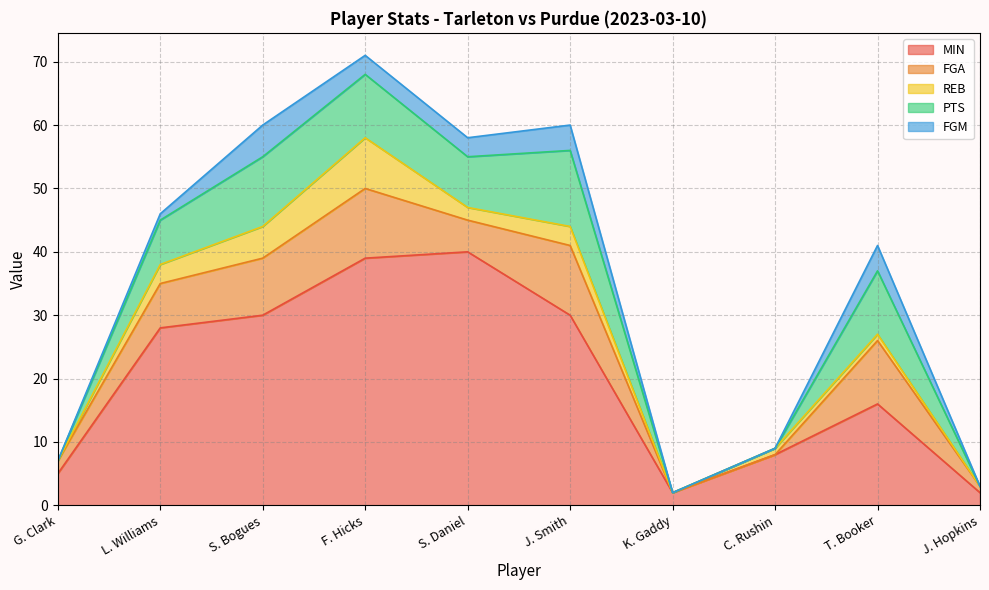

Reading left to right, extract all data points from this chart.

MIN: G. Clark=5	L. Williams=28	S. Bogues=30	F. Hicks=39	S. Daniel=40	J. Smith=30	K. Gaddy=2	C. Rushin=8	T. Booker=16	J. Hopkins=2
FGA: G. Clark=2	L. Williams=7	S. Bogues=9	F. Hicks=11	S. Daniel=5	J. Smith=11	K. Gaddy=0	C. Rushin=0	T. Booker=10	J. Hopkins=1
REB: G. Clark=0	L. Williams=3	S. Bogues=5	F. Hicks=8	S. Daniel=2	J. Smith=3	K. Gaddy=0	C. Rushin=1	T. Booker=1	J. Hopkins=0
PTS: G. Clark=0	L. Williams=7	S. Bogues=11	F. Hicks=10	S. Daniel=8	J. Smith=12	K. Gaddy=0	C. Rushin=0	T. Booker=10	J. Hopkins=0
FGM: G. Clark=0	L. Williams=1	S. Bogues=5	F. Hicks=3	S. Daniel=3	J. Smith=4	K. Gaddy=0	C. Rushin=0	T. Booker=4	J. Hopkins=0